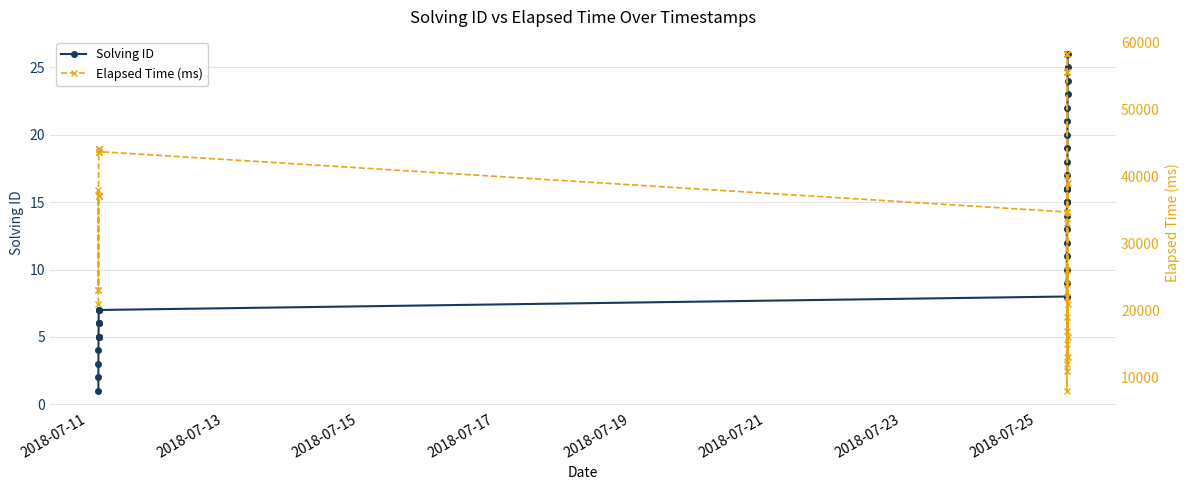

What is the maximum value for Solving ID?

26